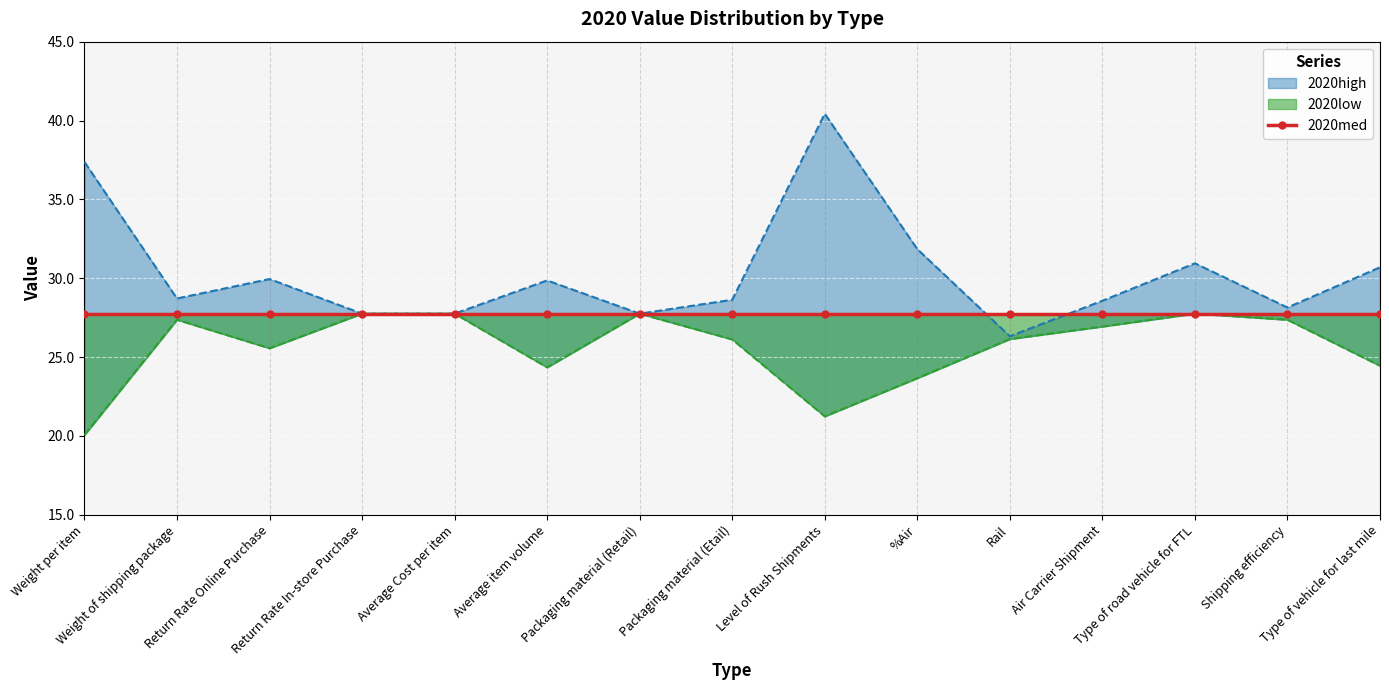

Where does the 2020low series first go above 26?

Weight of shipping package